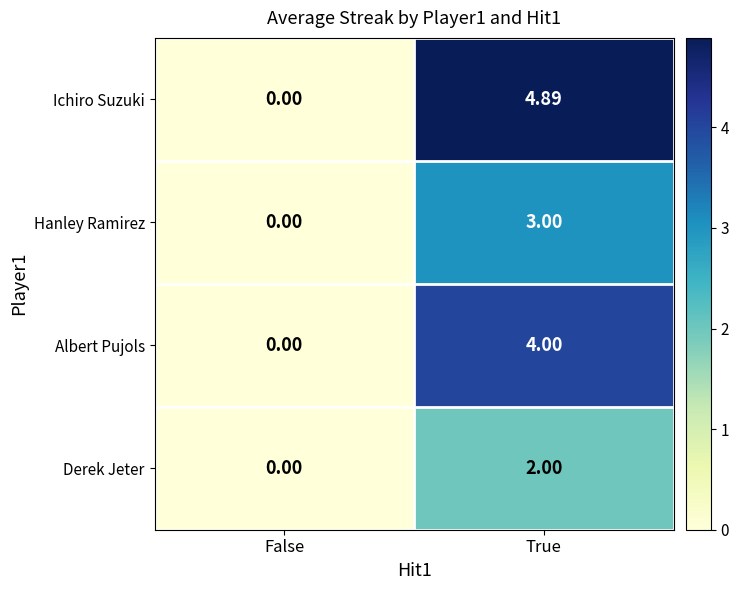

Where is Derek Jeter nearest to the value 1?

False